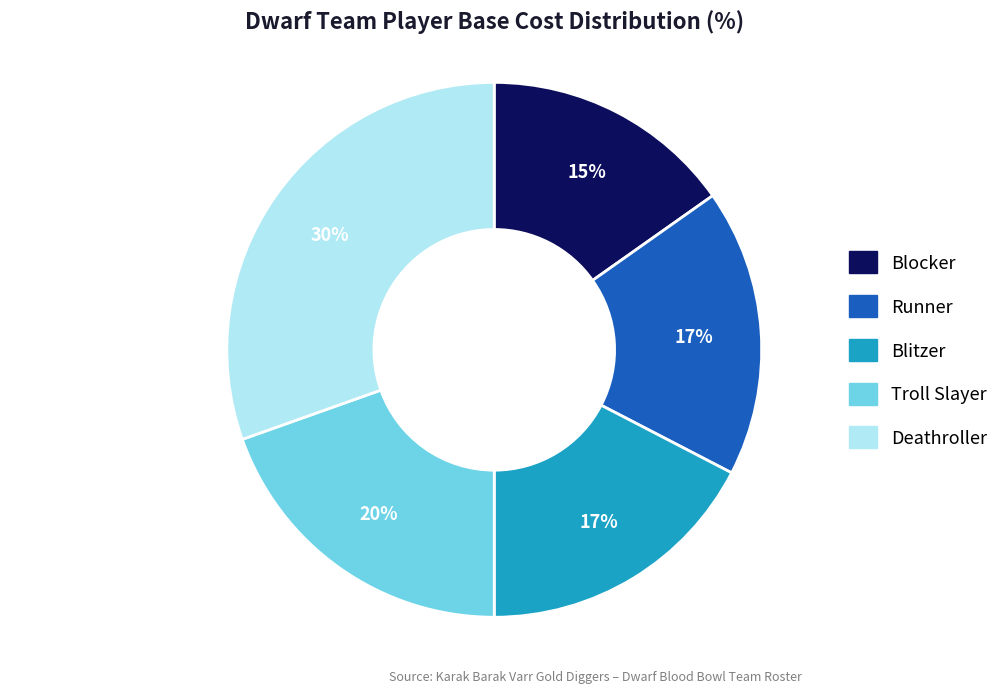

Do Blocker and Troll Slayer together represent more than half of the pie?

No